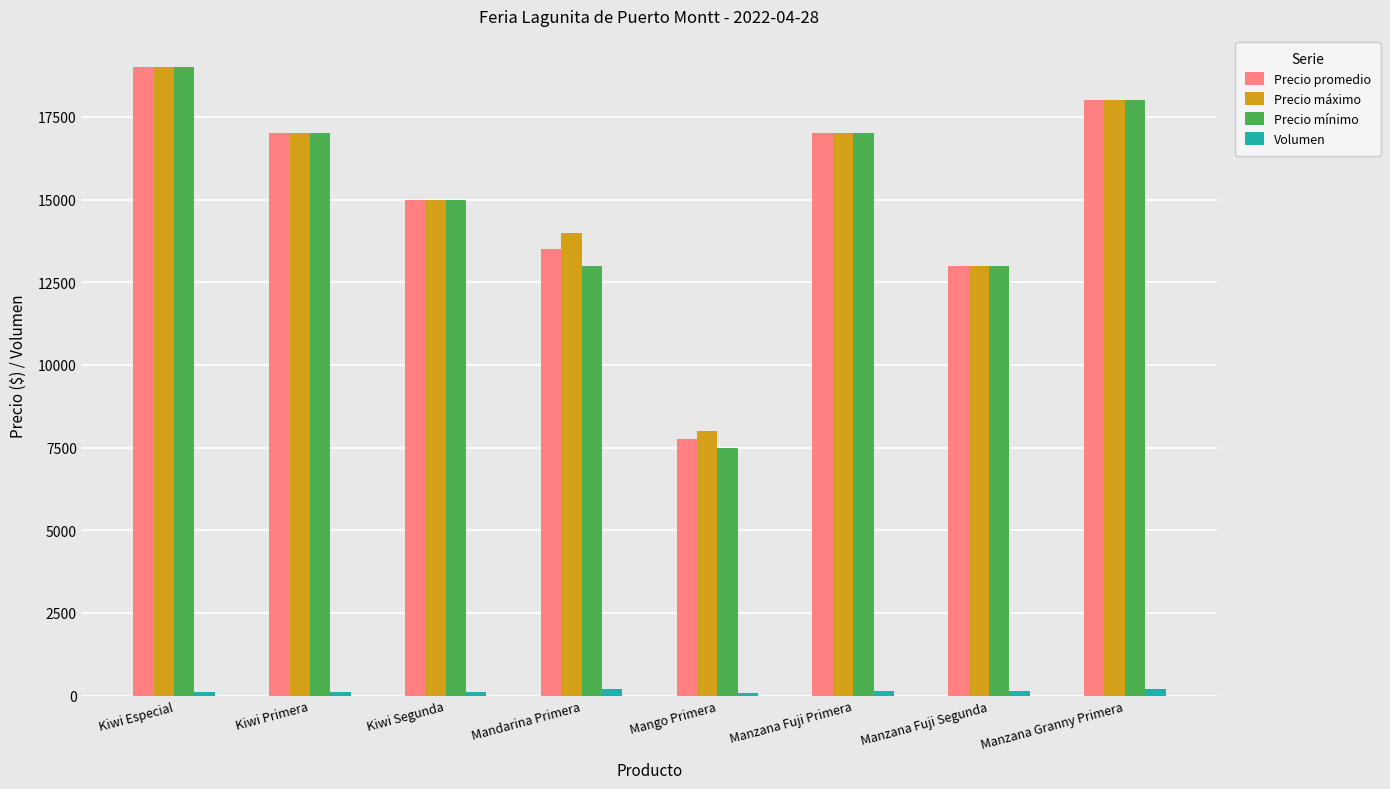

Which series has the largest range (max minus min)?

Precio mínimo